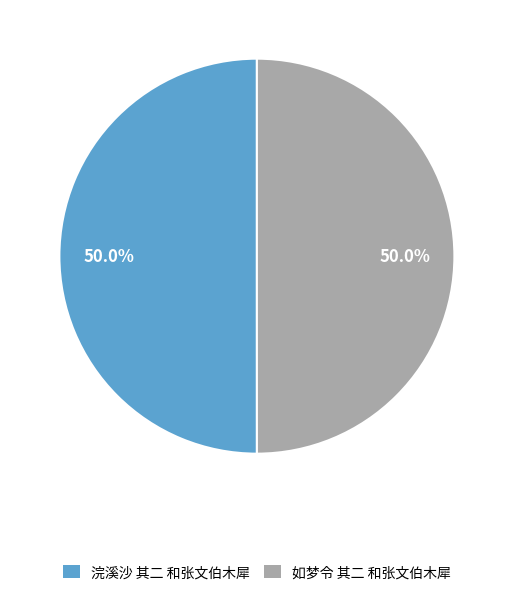

What portion of the pie excludes 如梦令 其二 和张文伯木犀?

50.0%